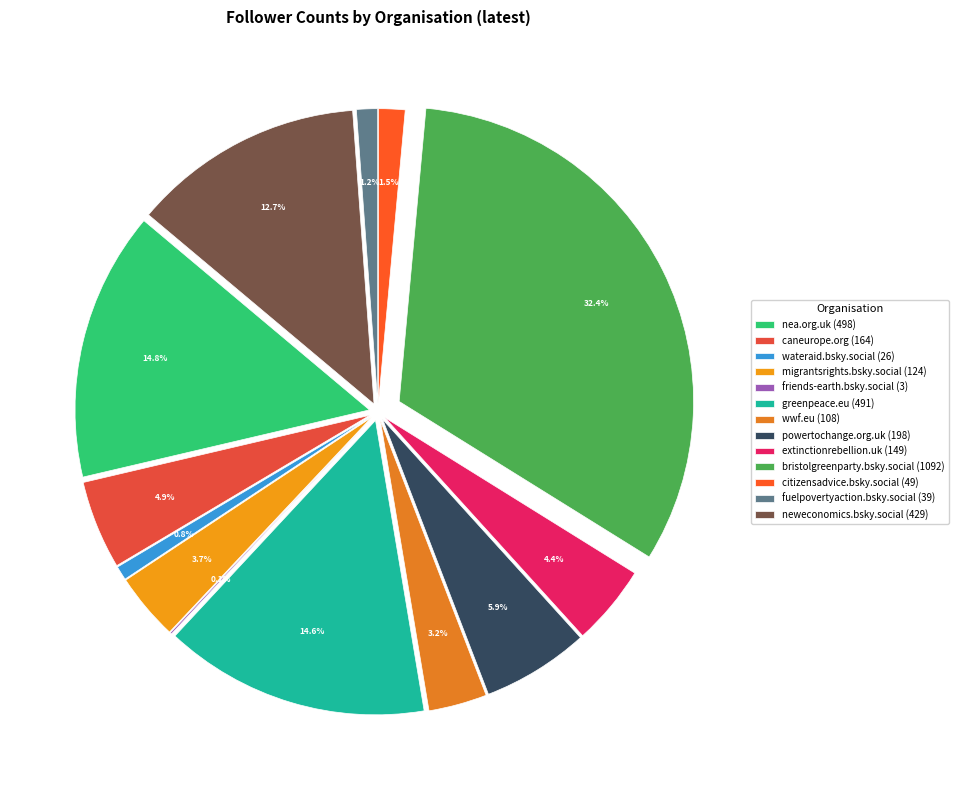

Rank the categories by value from lowest to highest.

friends-earth.bsky.social, wateraid.bsky.social, fuelpovertyaction.bsky.social, citizensadvice.bsky.social, wwf.eu, migrantsrights.bsky.social, extinctionrebellion.uk, caneurope.org, powertochange.org.uk, neweconomics.bsky.social, greenpeace.eu, nea.org.uk, bristolgreenparty.bsky.social